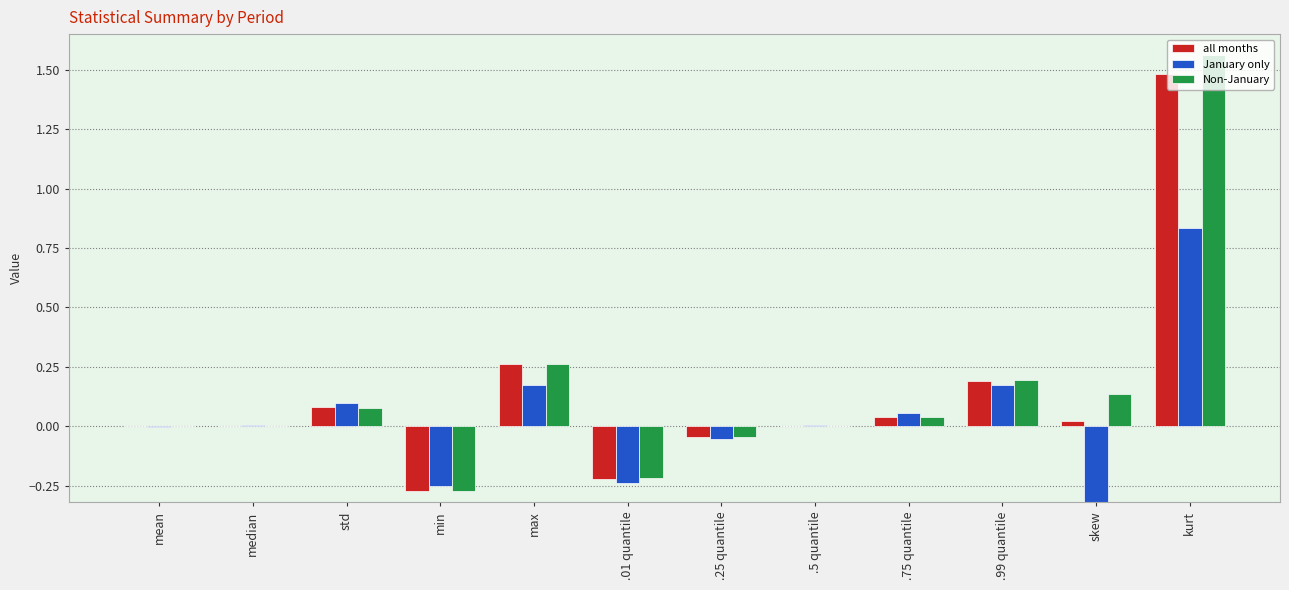

Reading left to right, transcribe all the data shown in this chart.

all months: 0.0	0.0	0.1	-0.3	0.3	-0.2	-0.0	0.0	0.0	0.2	0.0	1.5
January only: -0.0	0.0	0.1	-0.3	0.2	-0.2	-0.1	0.0	0.1	0.2	-0.6	0.8
Non-January: 0.0	0.0	0.1	-0.3	0.3	-0.2	-0.0	0.0	0.0	0.2	0.1	1.6